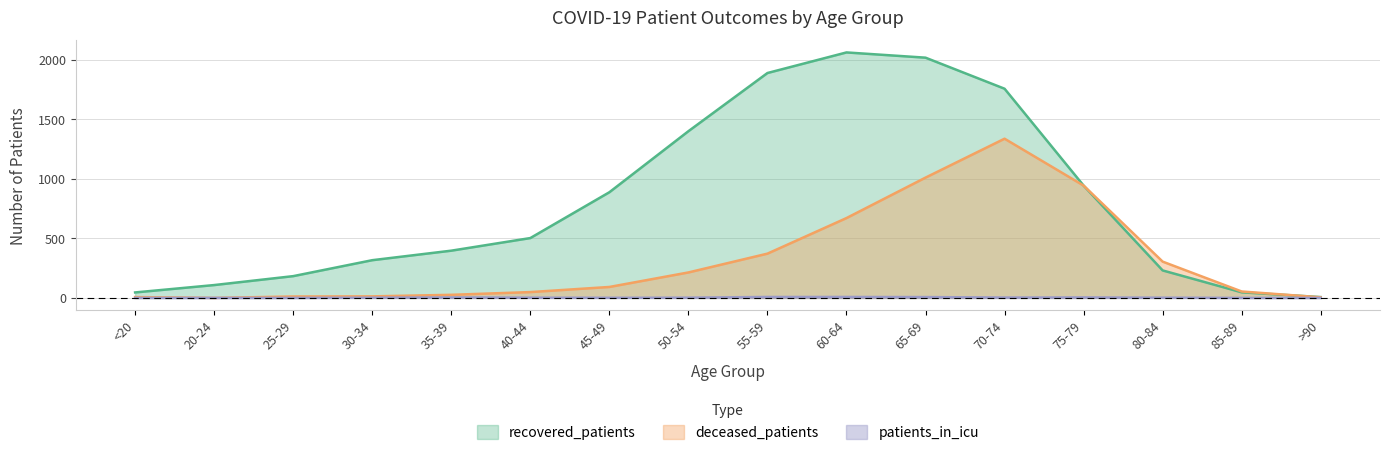

At which category does deceased_patients reach its first local peak?

70-74